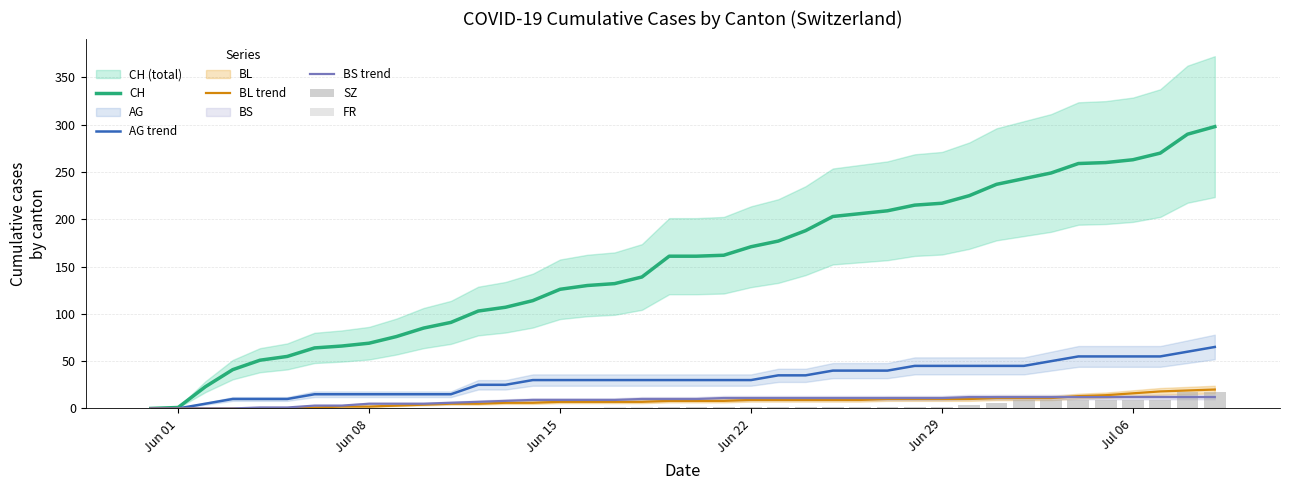

The AG trend series shows 30 at Jun 15. True or false?

True